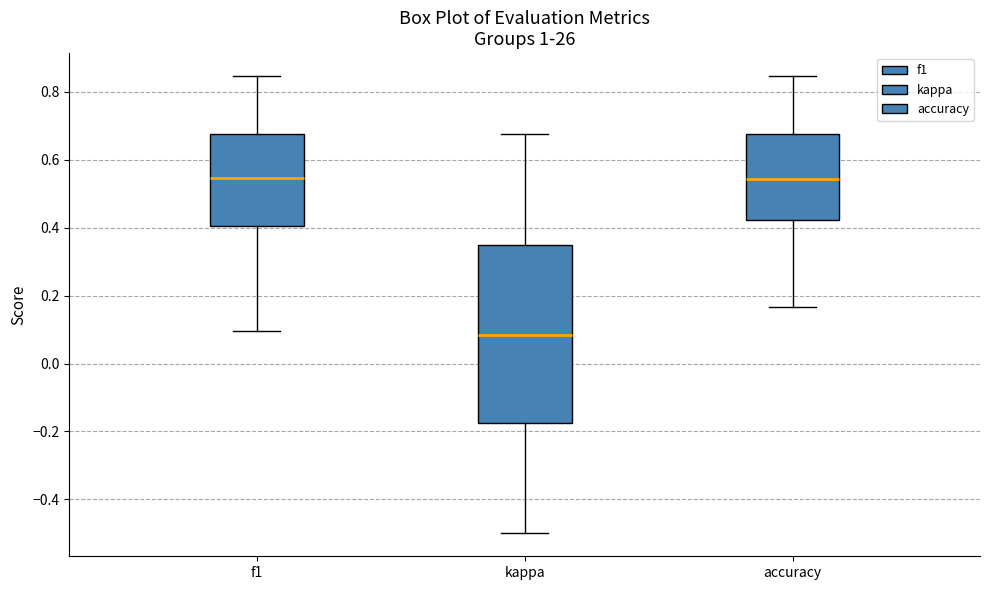

Which box has the lowest median line?

kappa